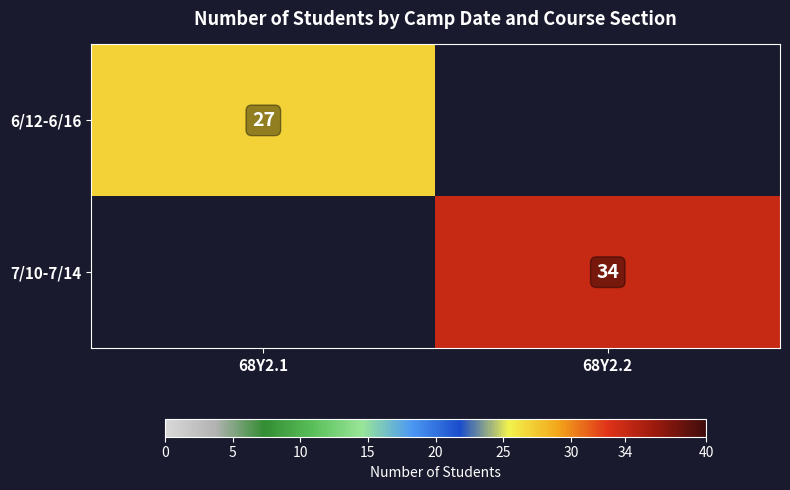

True or false: 7/10-7/14 has a value of 34 at 68Y2.2.

True